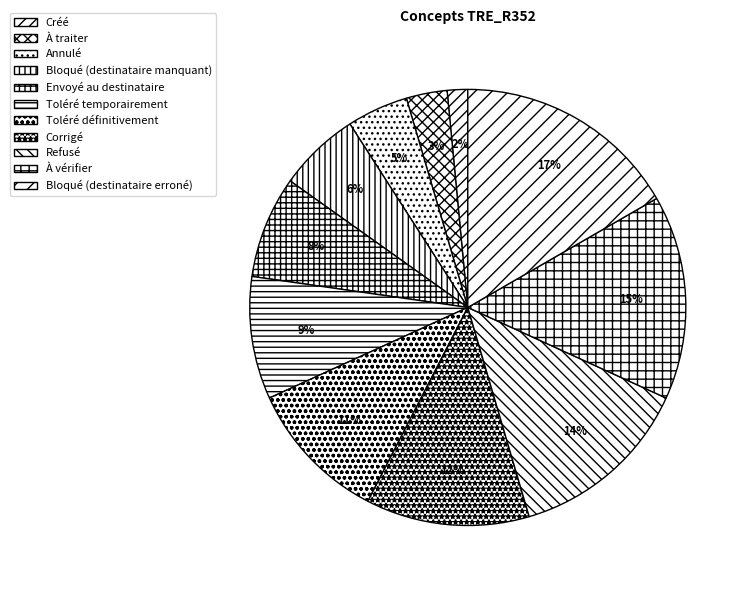

To the nearest percent, what portion does Bloqué (destinataire erroné) represent?

17%